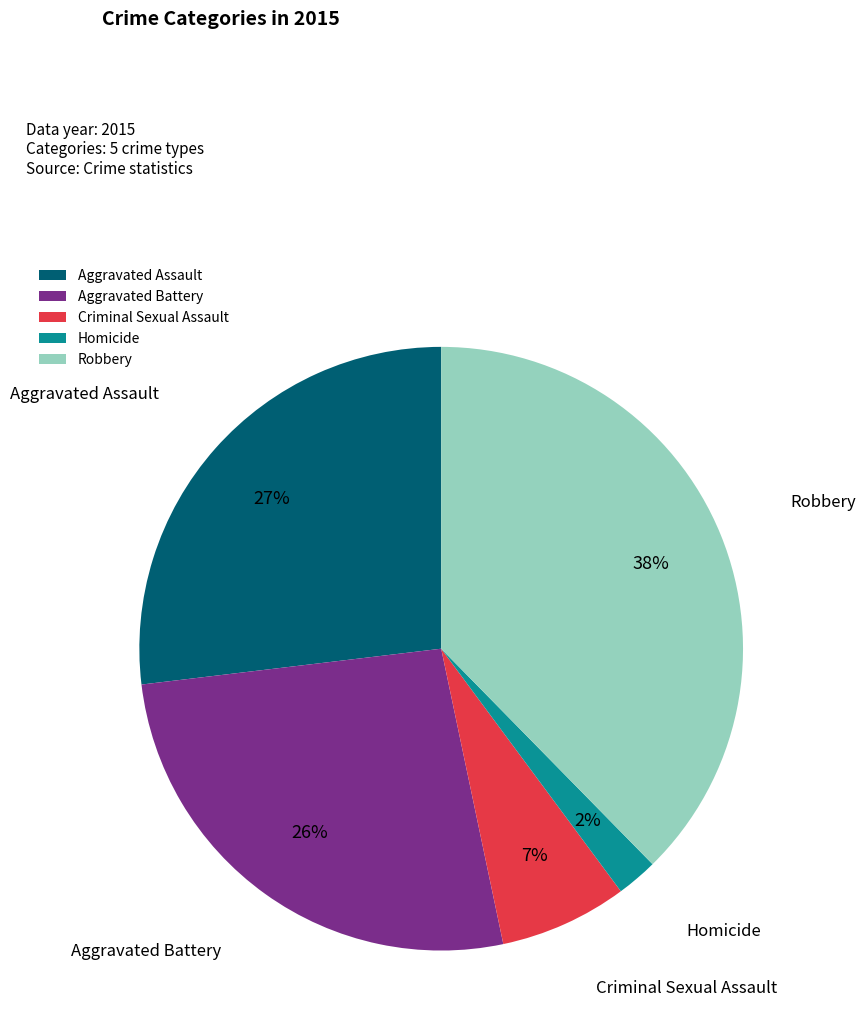

Combined, do Homicide and Robbery account for over 50%?

No